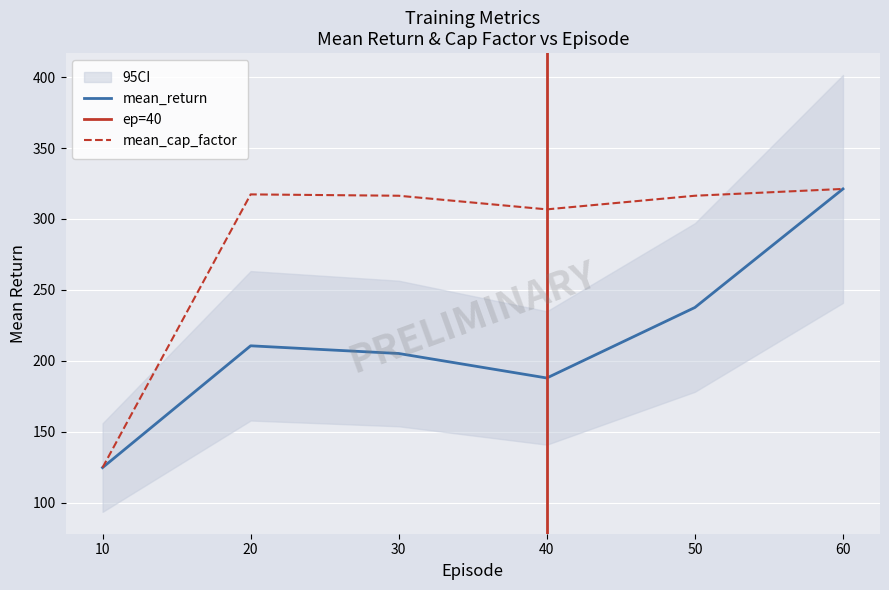

What is the spread (max minus min) of values at 40?

118.8